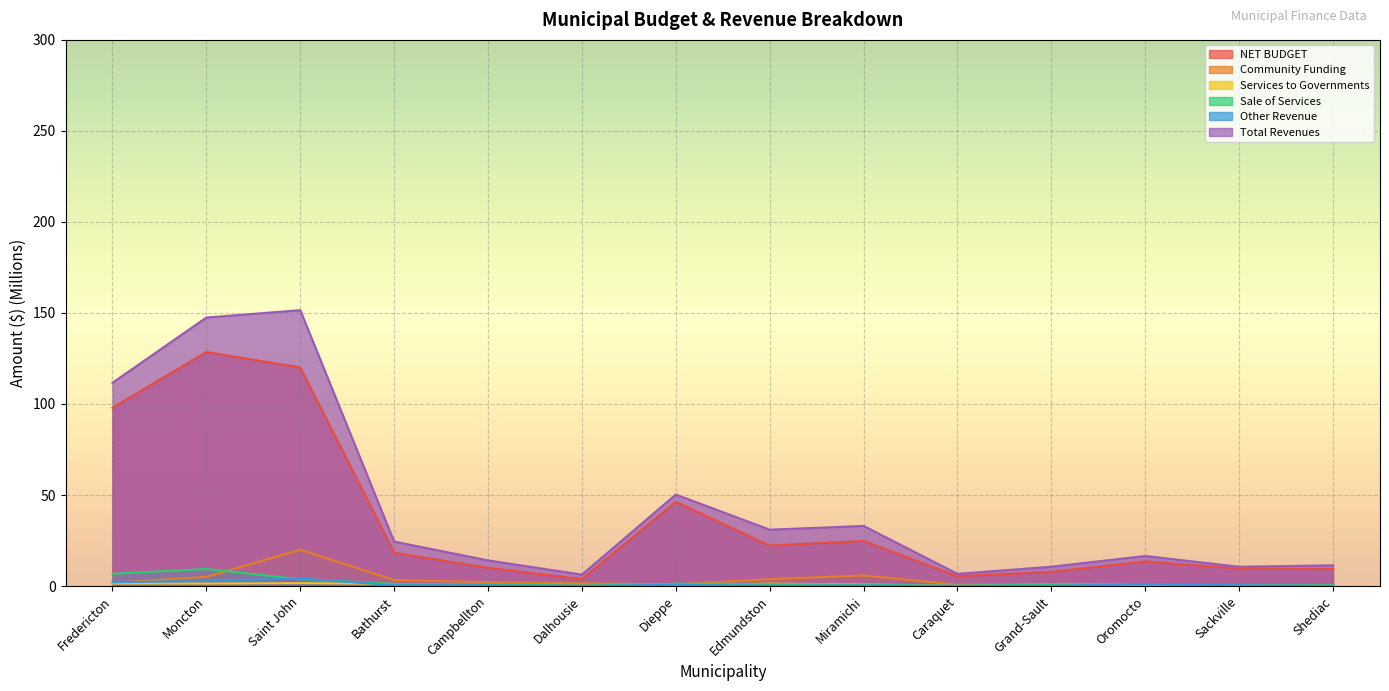

Which label corresponds to the smallest value in the chart?

Dalhousie